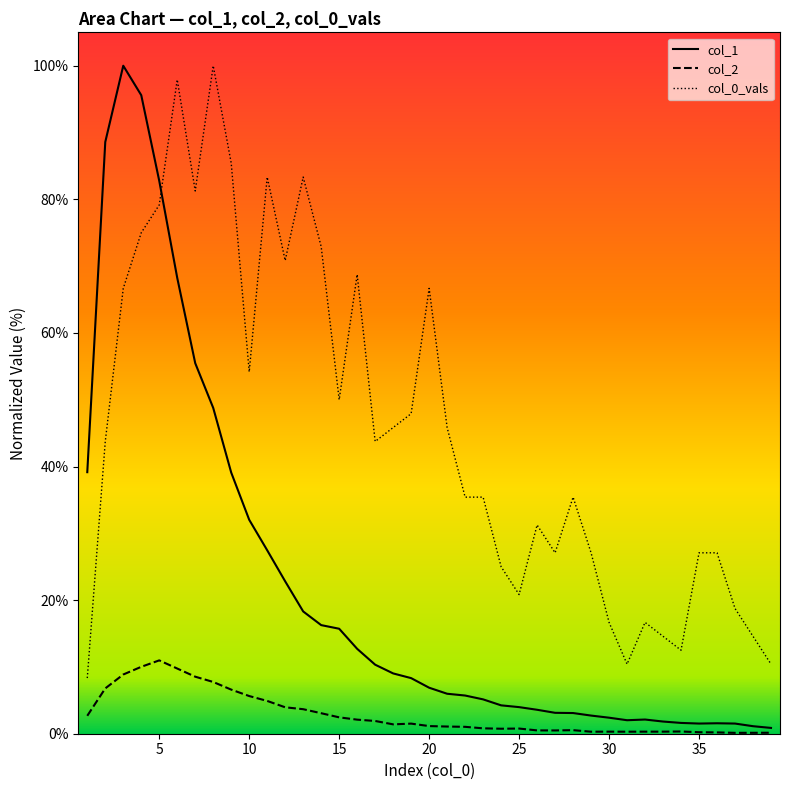

True or false: col_2 has a value of 0.3 at 30.

True